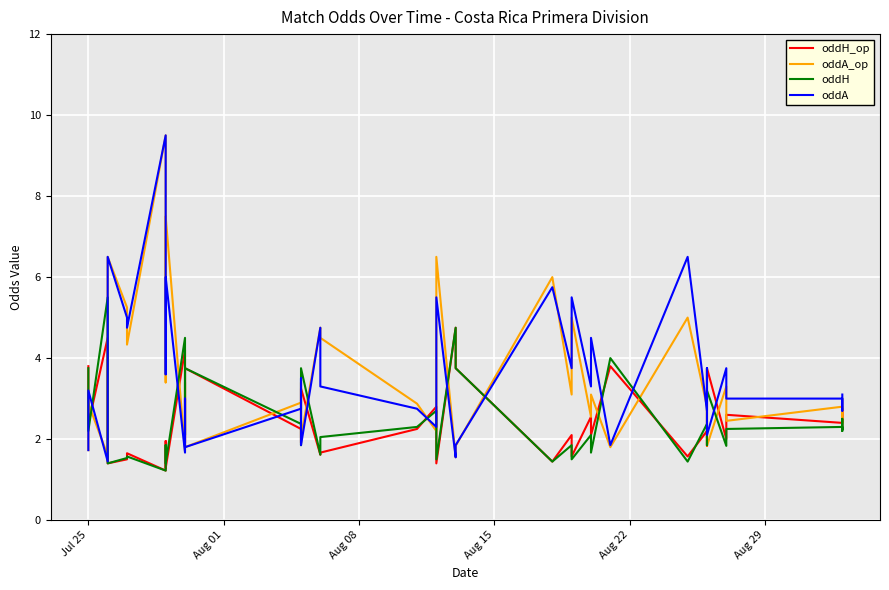

True or false: oddH_op has a value of 5.6 at 33.

False